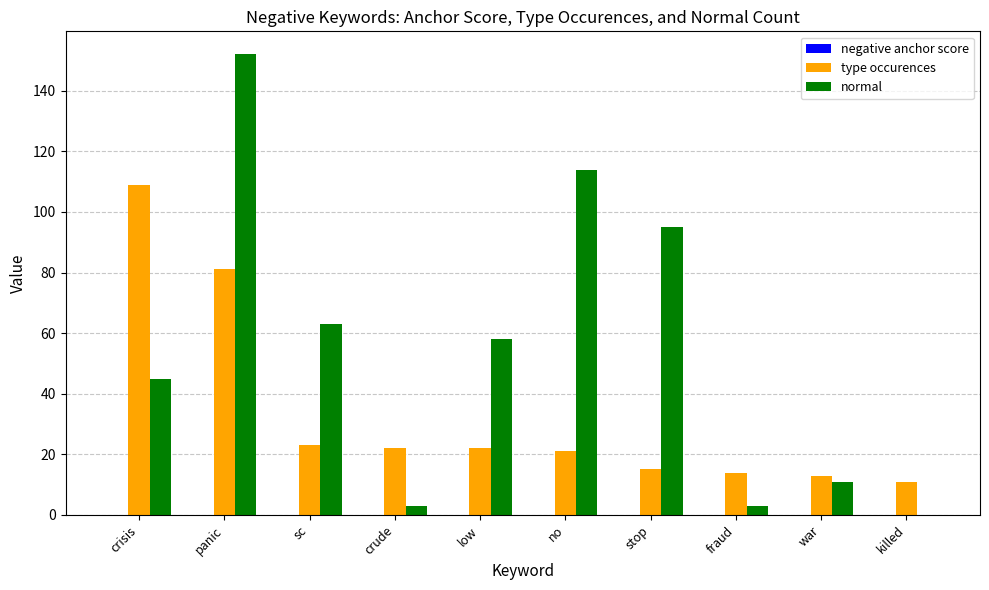

At which category is the sum across all series the highest?

panic